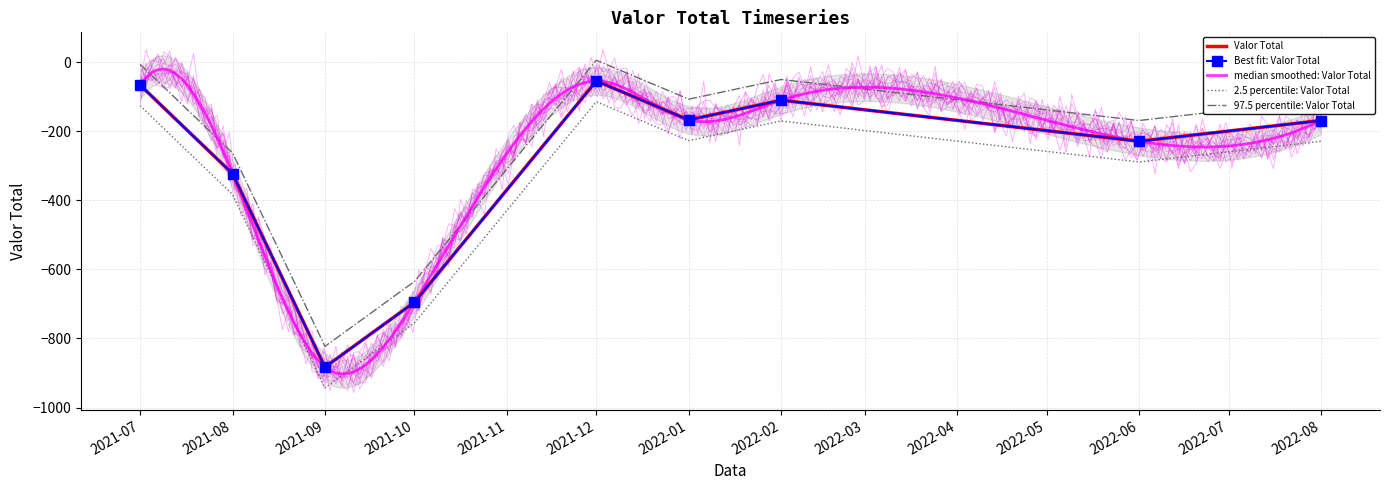

What is the minimum value shown in the chart?

-882.9